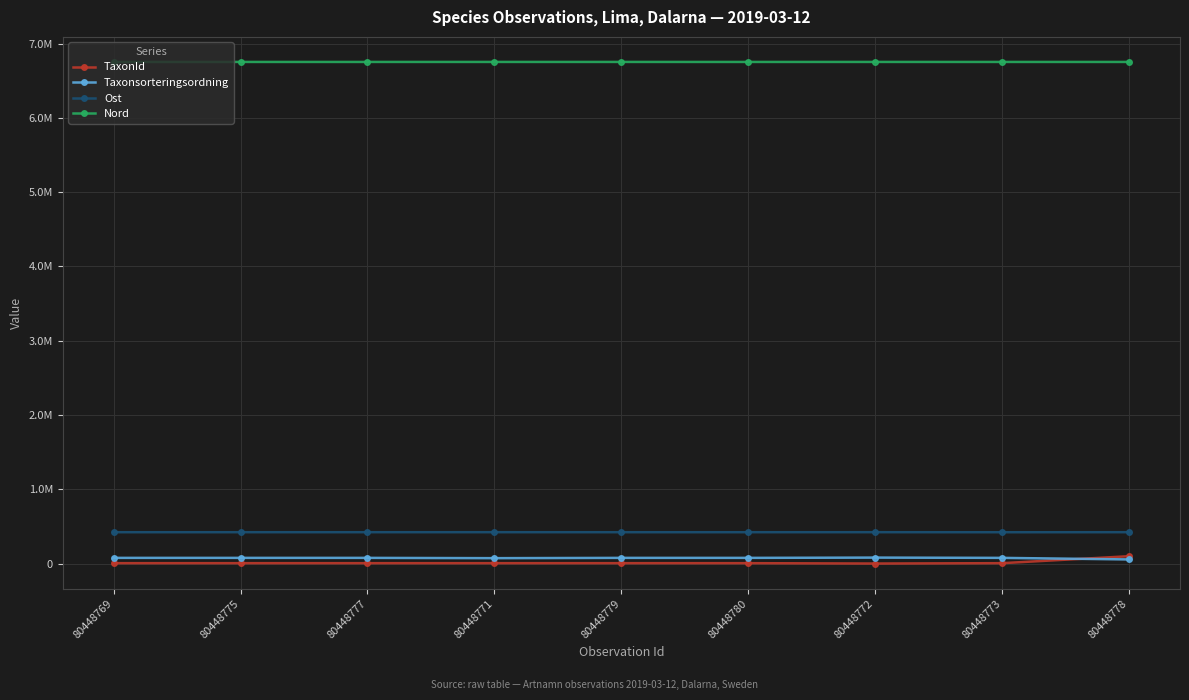

Is this an area chart (filled region under the line)?

No